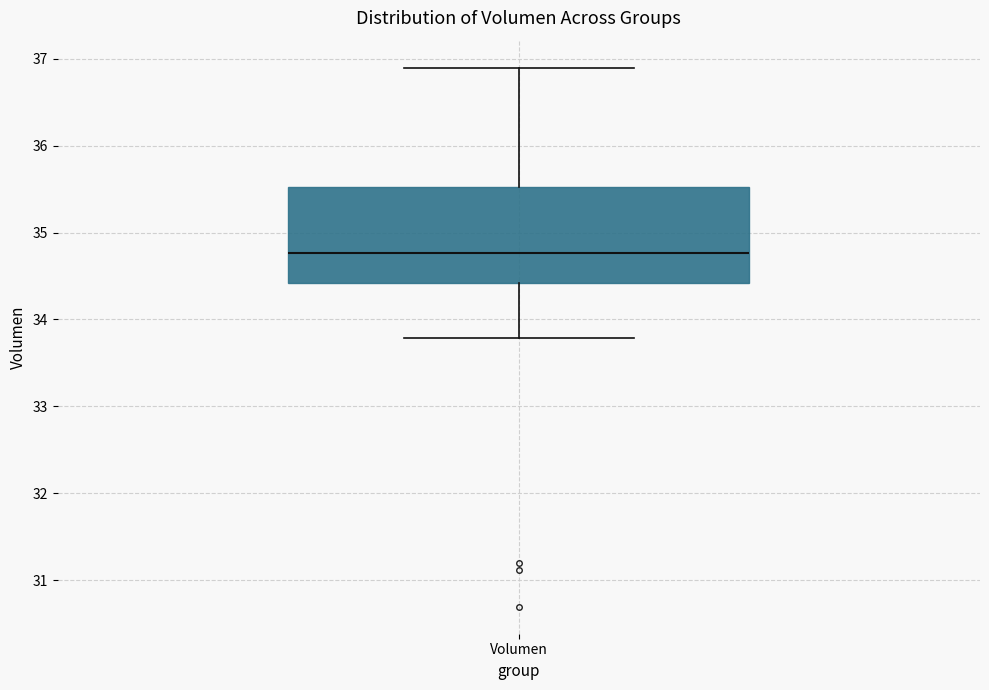

Read this box plot against the y-axis: the position of the median line, the range covered by the box, and the ends of both whiskers. The values are not printed on the chart, so give them approximately, as read against the axis.

median 34.8, box 34.4 to 35.5, whiskers 33.8 to 36.9